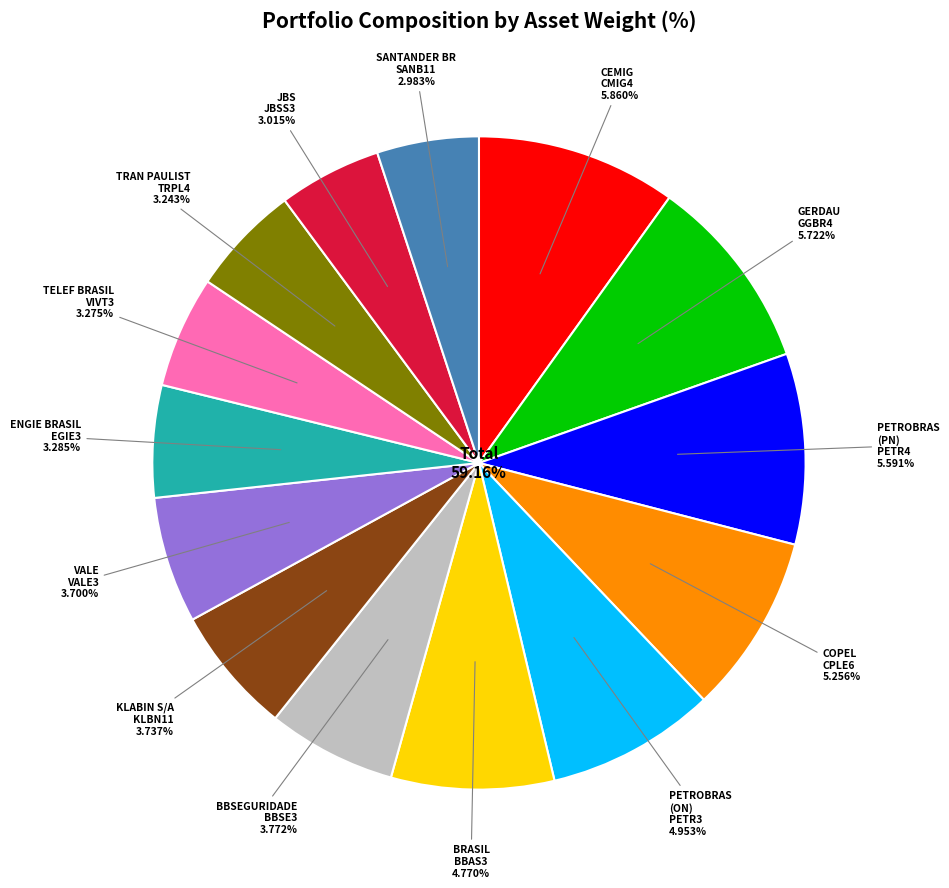

What percentage is NOT represented by VALE?

93.7%